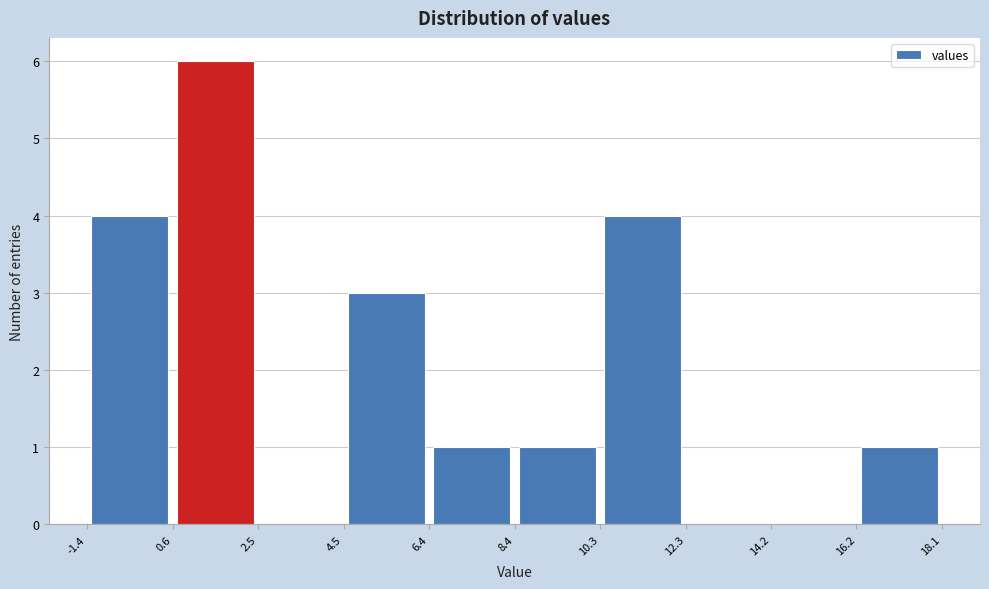

Which range on the x-axis has the tallest bar?

0.6 to 2.5